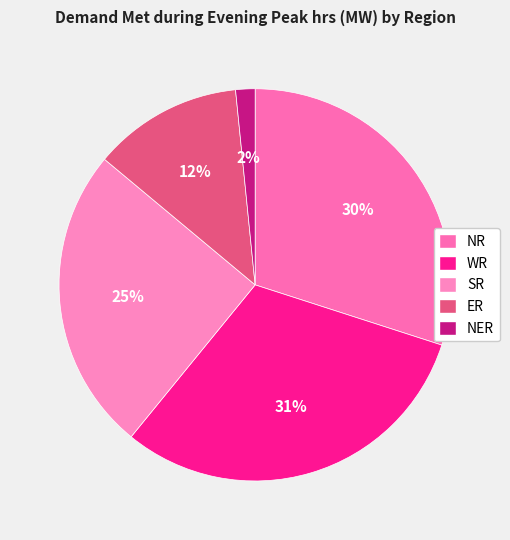

What is the ratio of the value at NR to the value at ER?

2.4